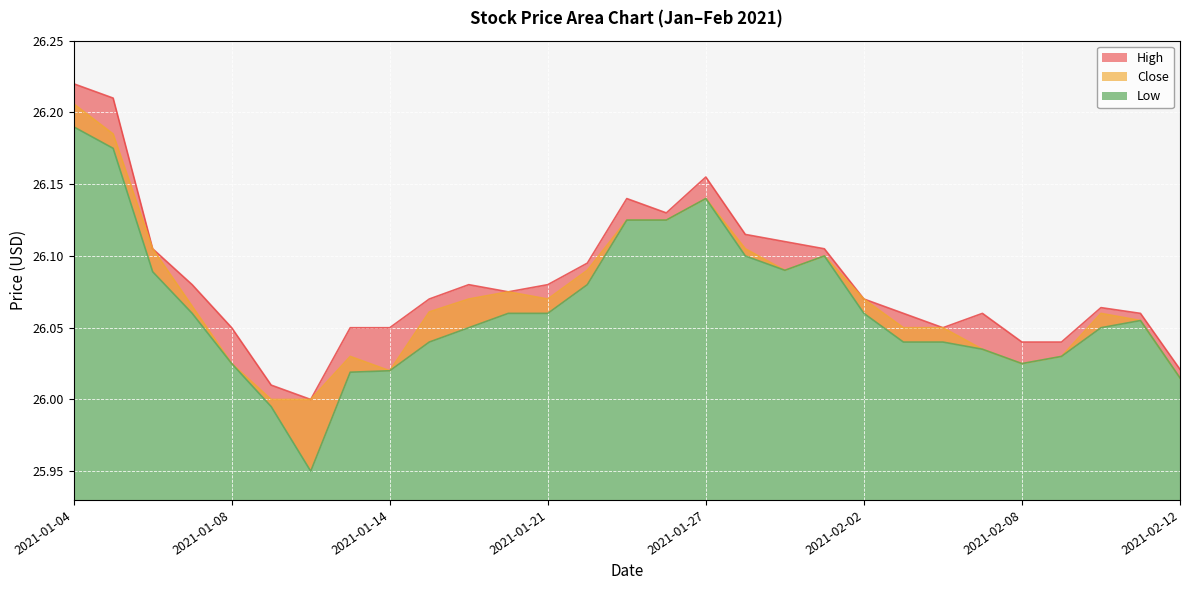

What is the label of the 15th point from the right?

2021-01-25